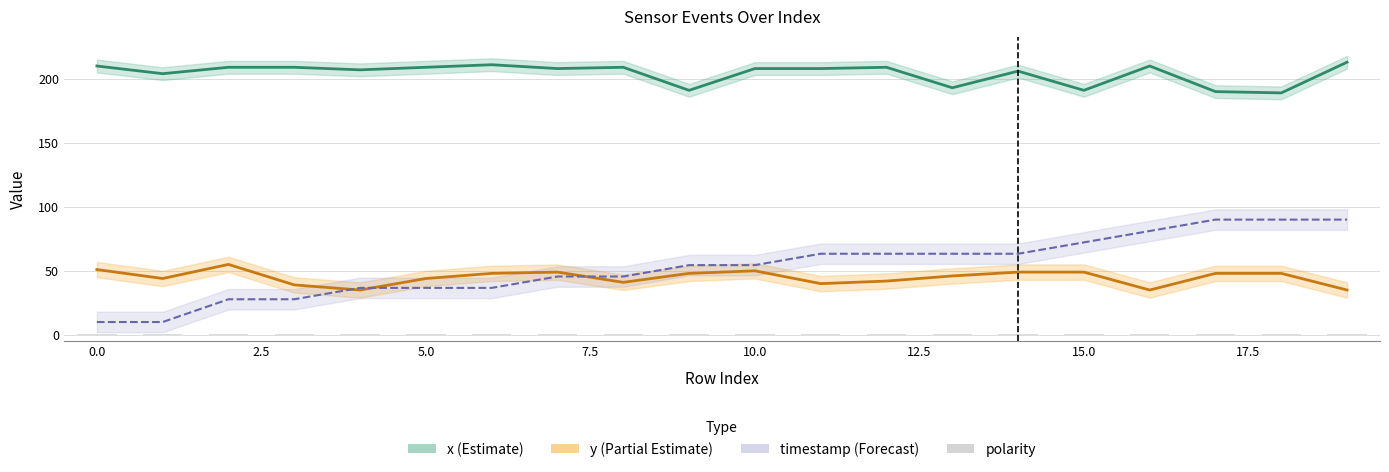

True or false: x has a value of 301.8 at 12.

False